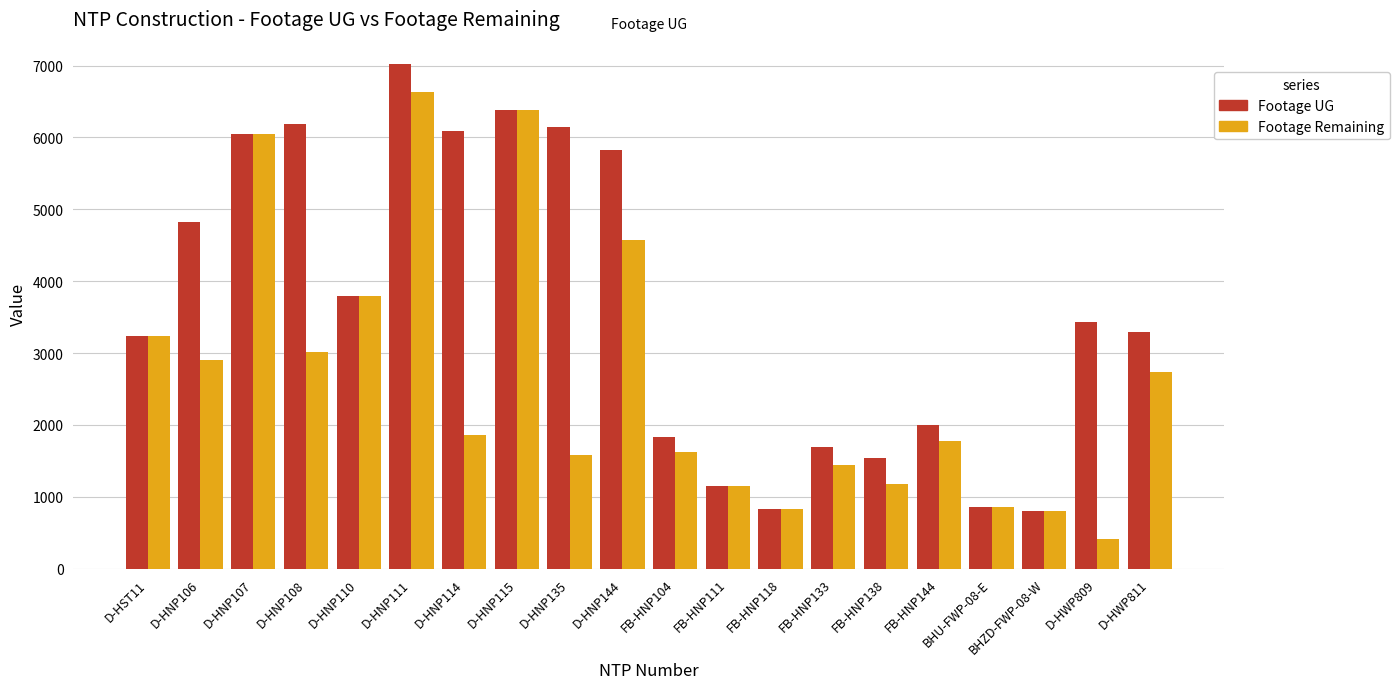

What is the total value across all series at FB-HNP144?

3781